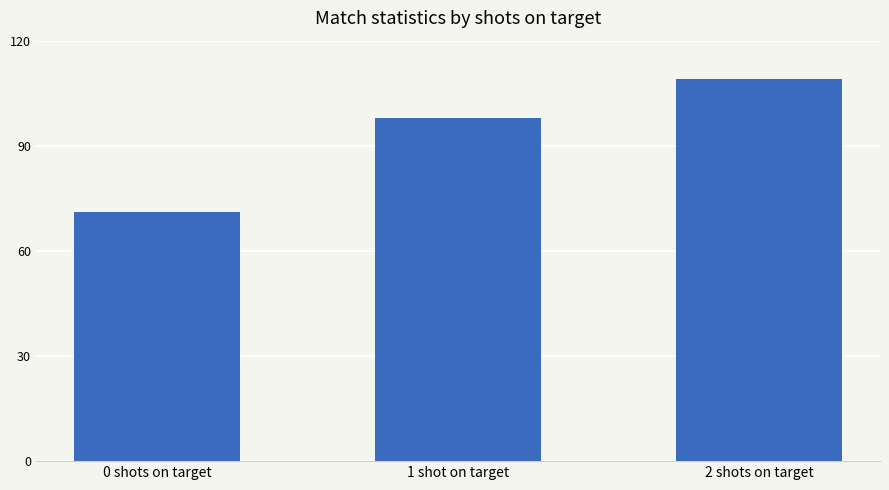

Reading right to left, list all the values displayed in this chart.

2 shots on target=109.0	1 shot on target=98.0	0 shots on target=71.2